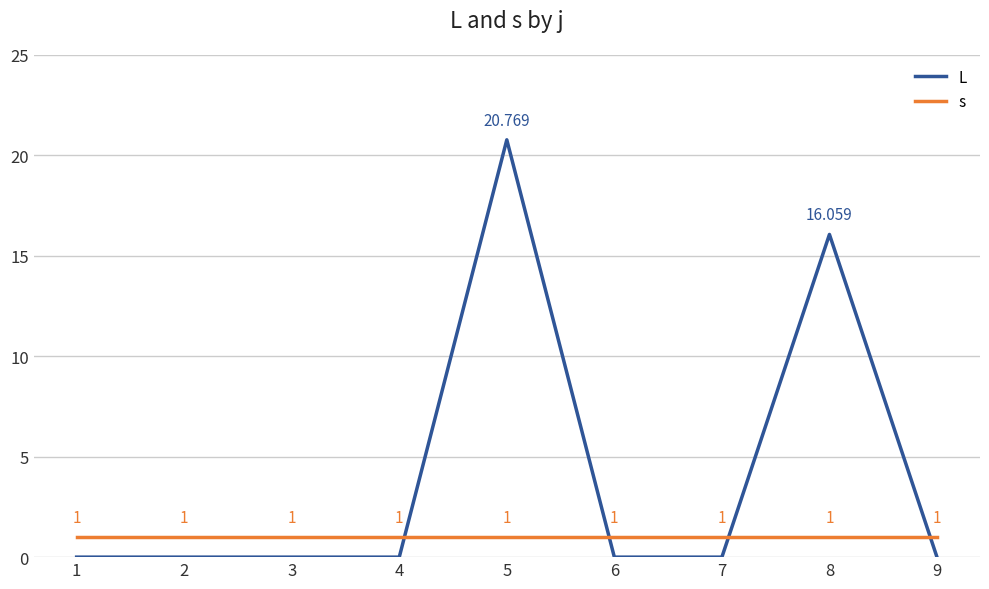

Reading left to right, what are all the values shown in this chart?

L: 0.0	0.0	0.0	0.0	20.8	0.0	0.0	16.1	0.0
s: 1.0	1.0	1.0	1.0	1.0	1.0	1.0	1.0	1.0